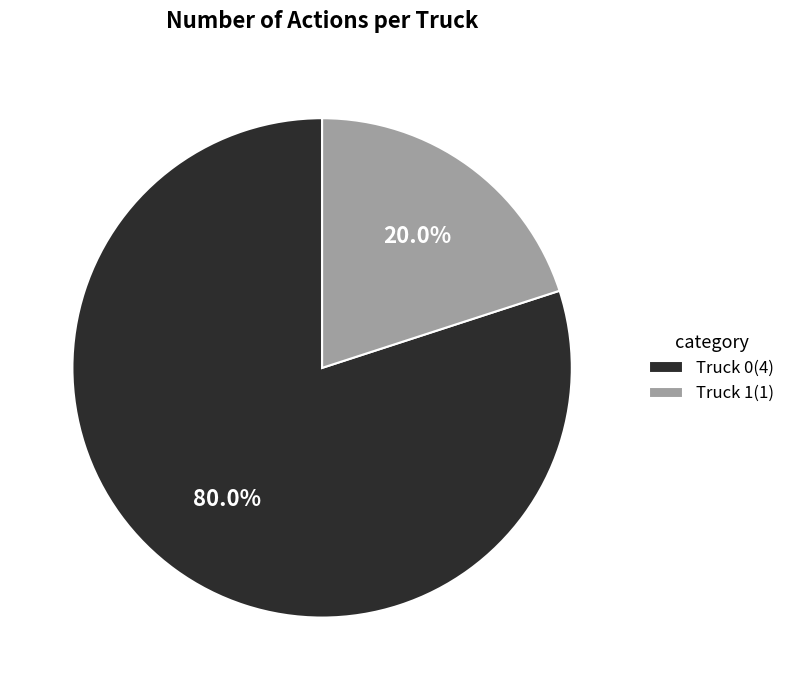

To the nearest percent, what percentage of the pie is Truck 0?

80%